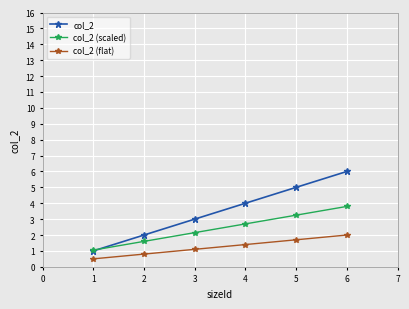

At which category is the sum across all series the highest?

6